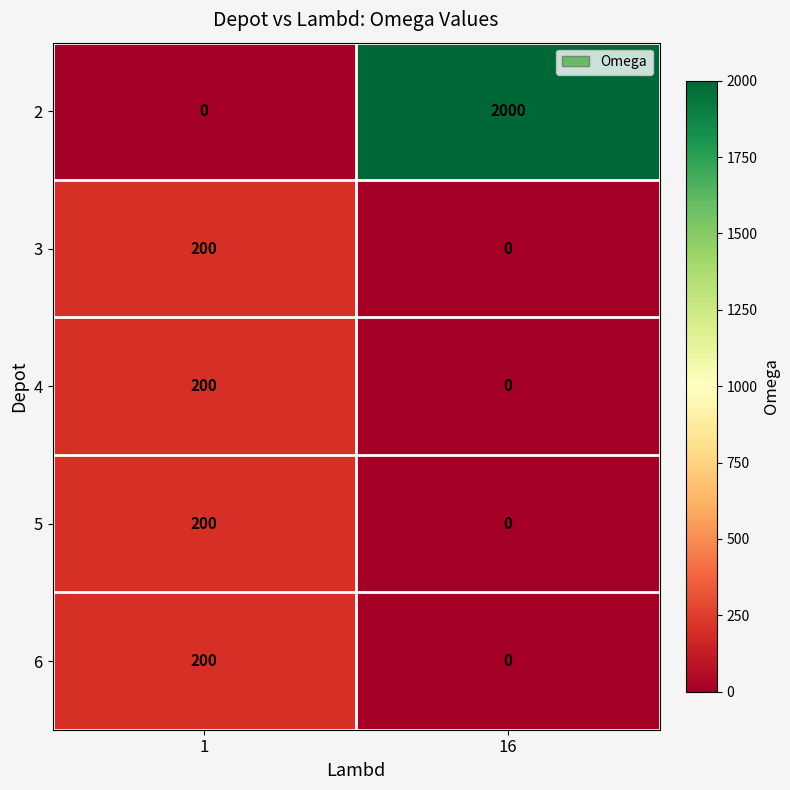

What is the spread (max minus min) of values at 1?

200